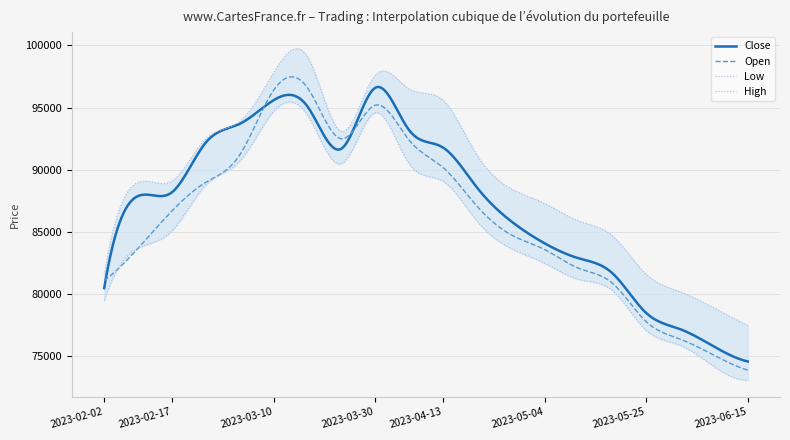

At which label does Close first exceed 88200?

2023-02-24